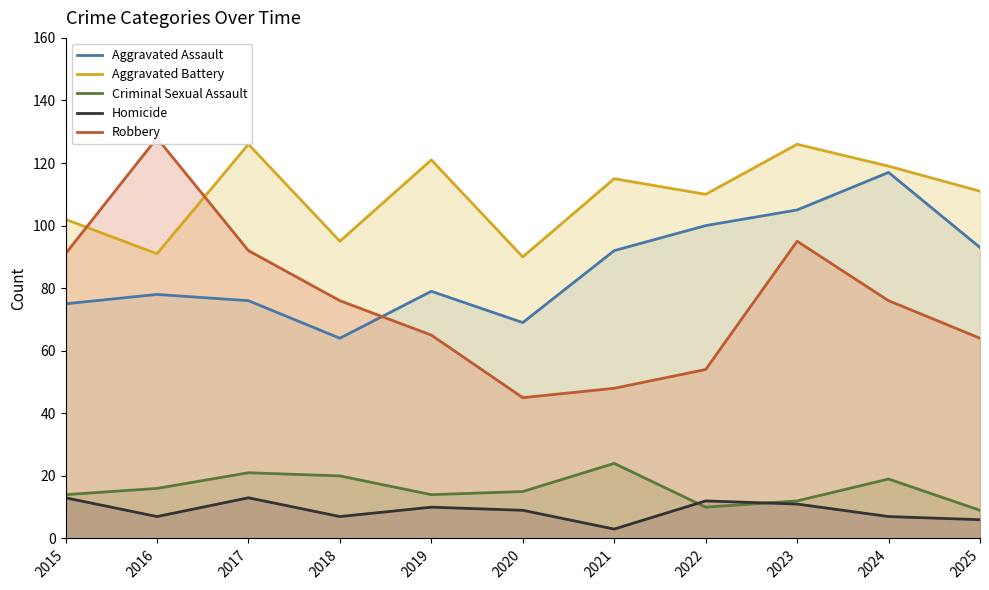

After their last crossing, which series has the higher values: Aggravated Assault or Robbery?

Aggravated Assault